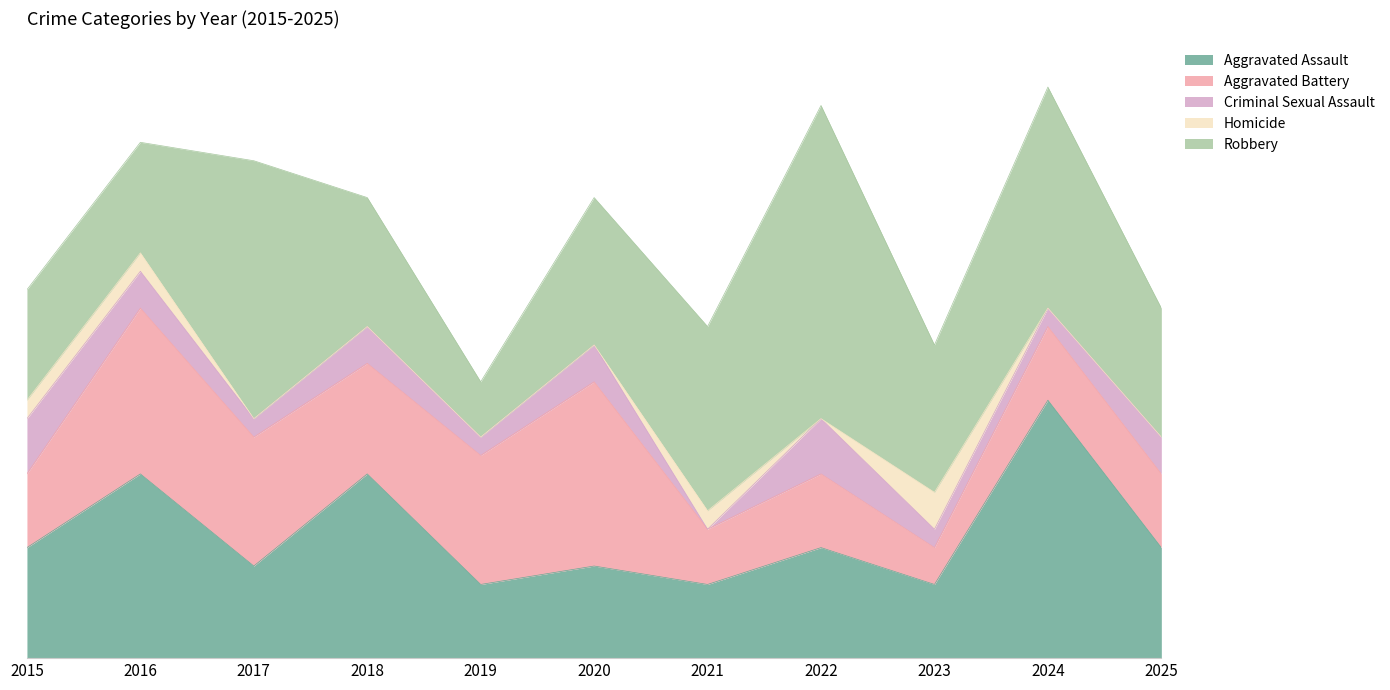

Where is Robbery nearest to the value 10?

2021